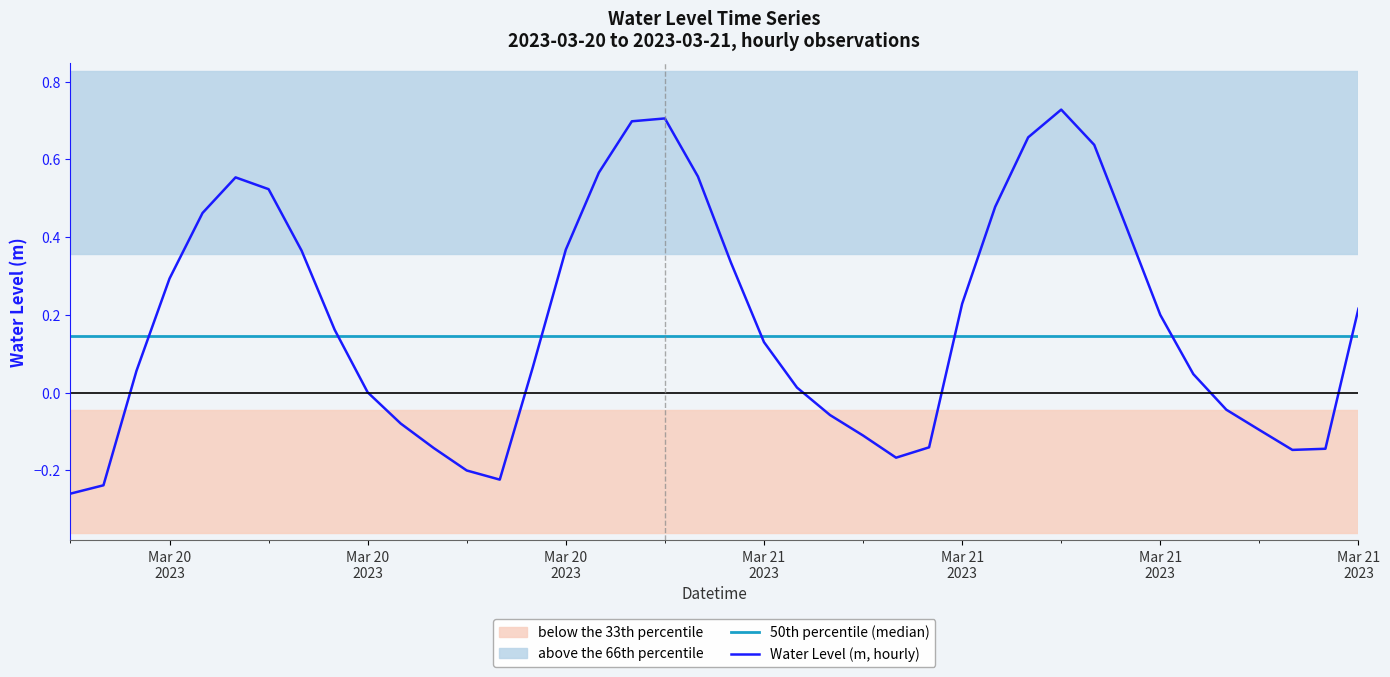

Which series has the widest spread of values?

Water Level (m, hourly)